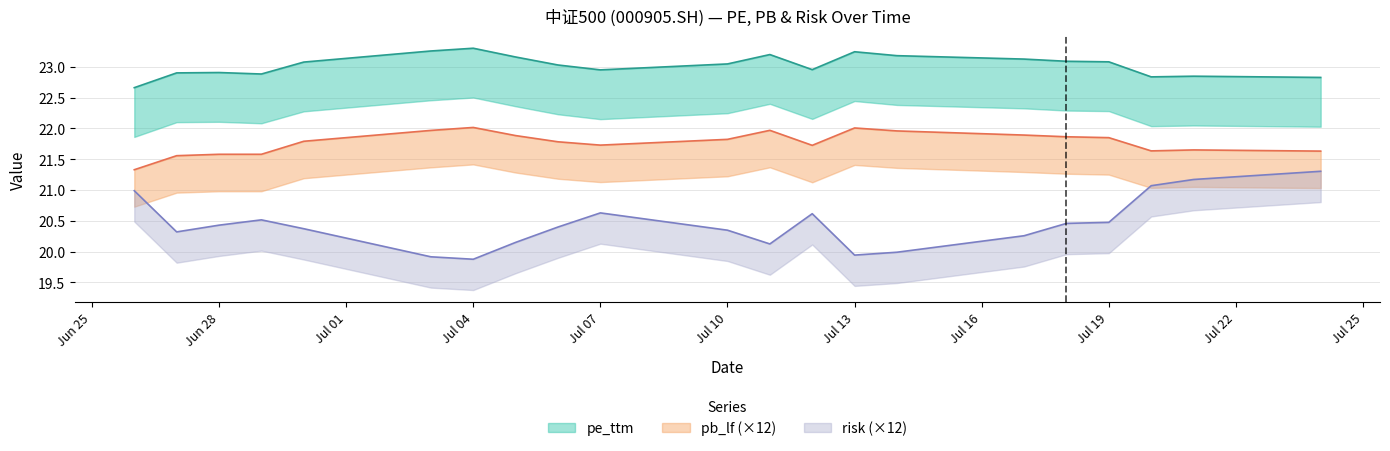

What is the smallest value displayed?

19.9